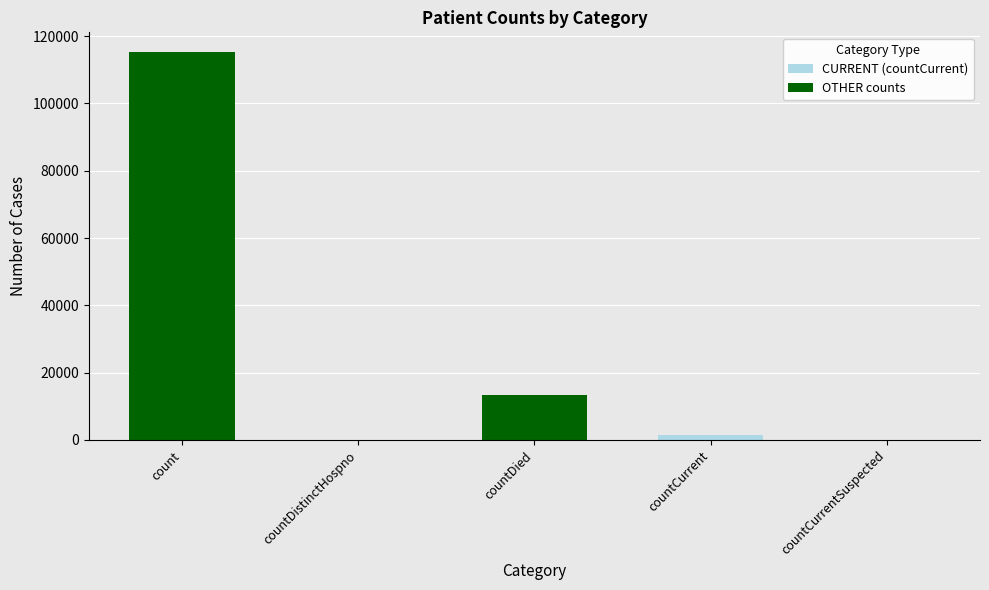

What is the sum of the OTHER counts values at countDied and countCurrentSuspected?

13343